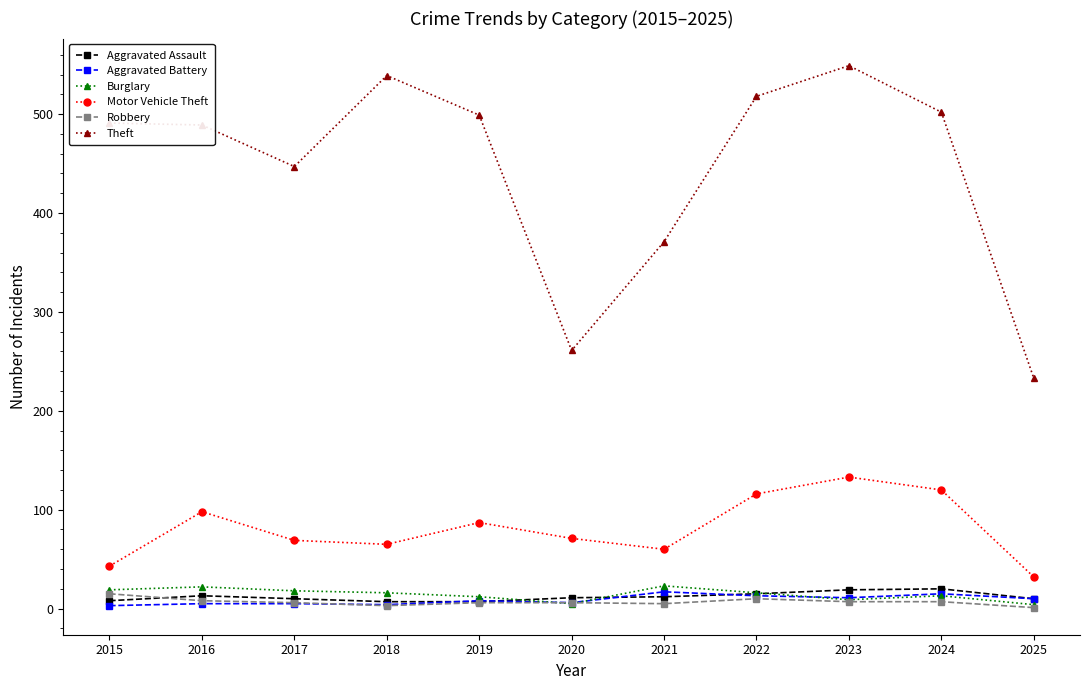

Which series has the widest spread of values?

Theft